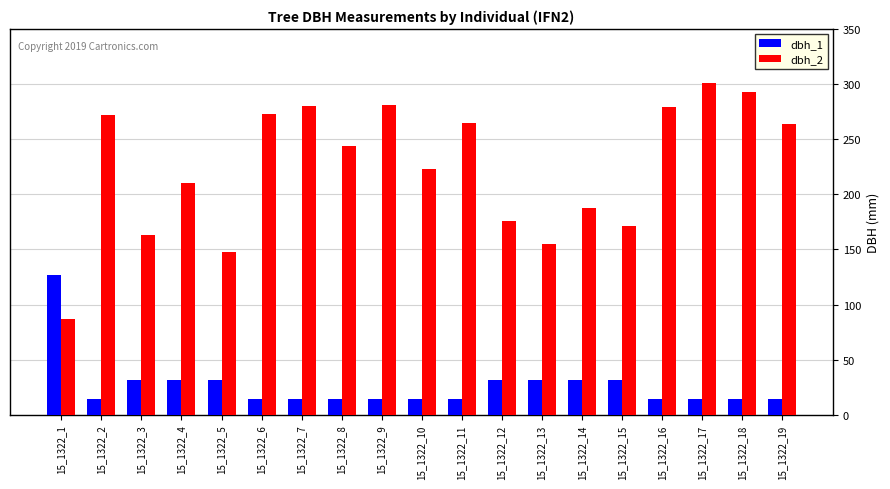

Between 15_1322_5 and 15_1322_17, which series saw the biggest shift?

dbh_2